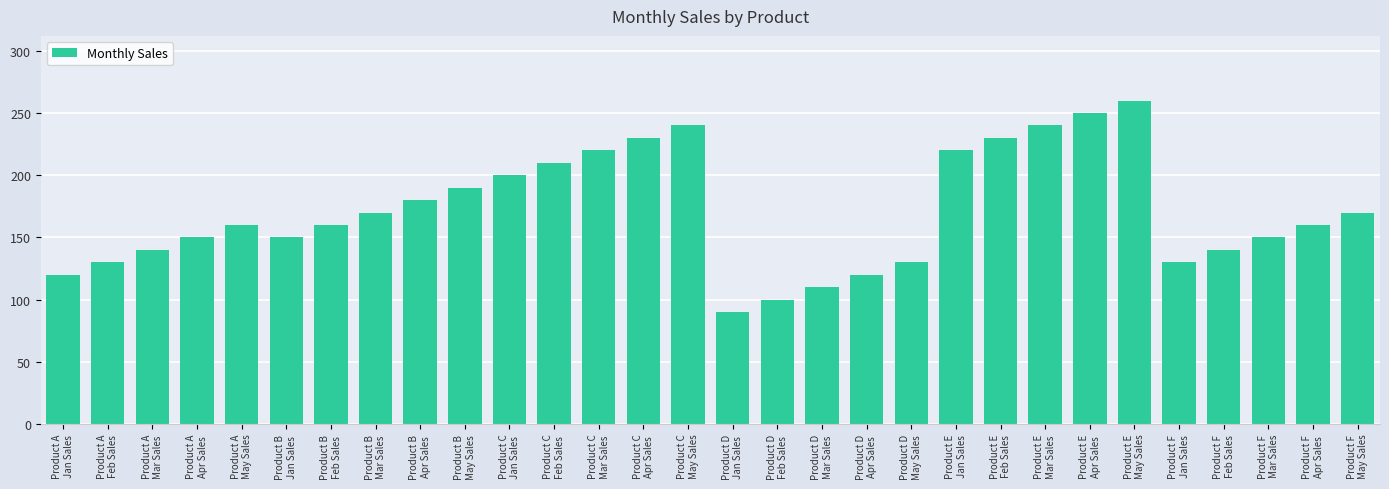

What is the smallest value displayed?

90